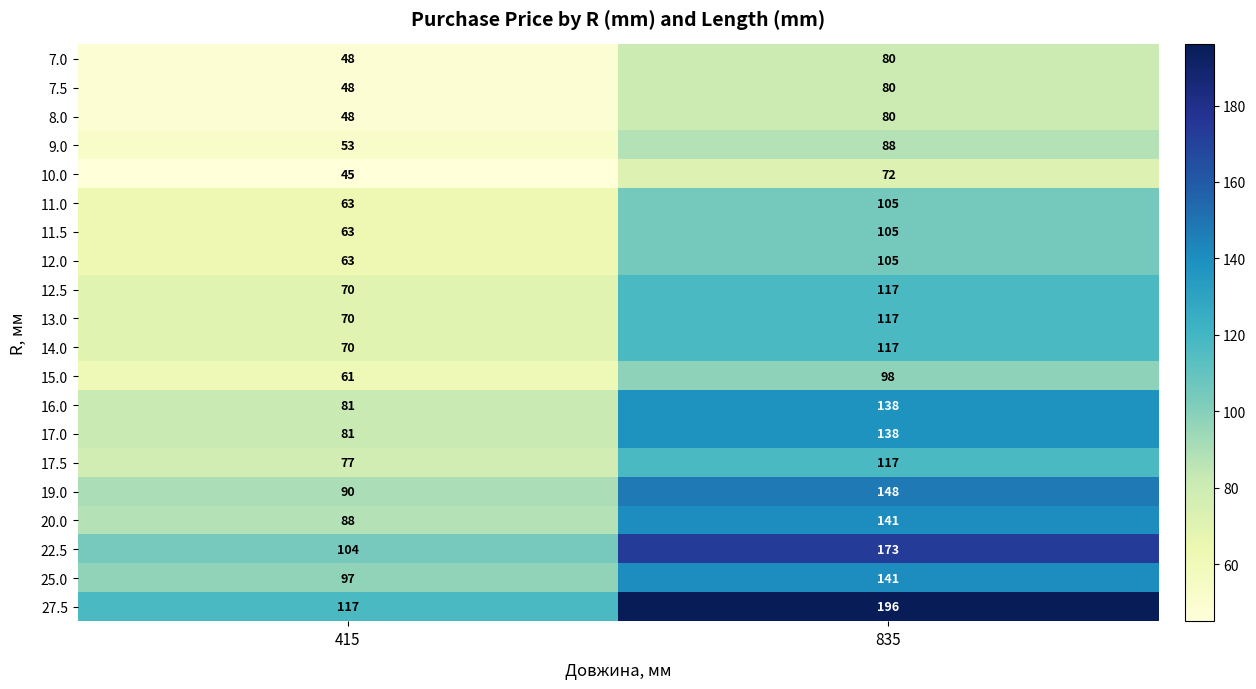

Which label corresponds to the smallest value in the chart?

415